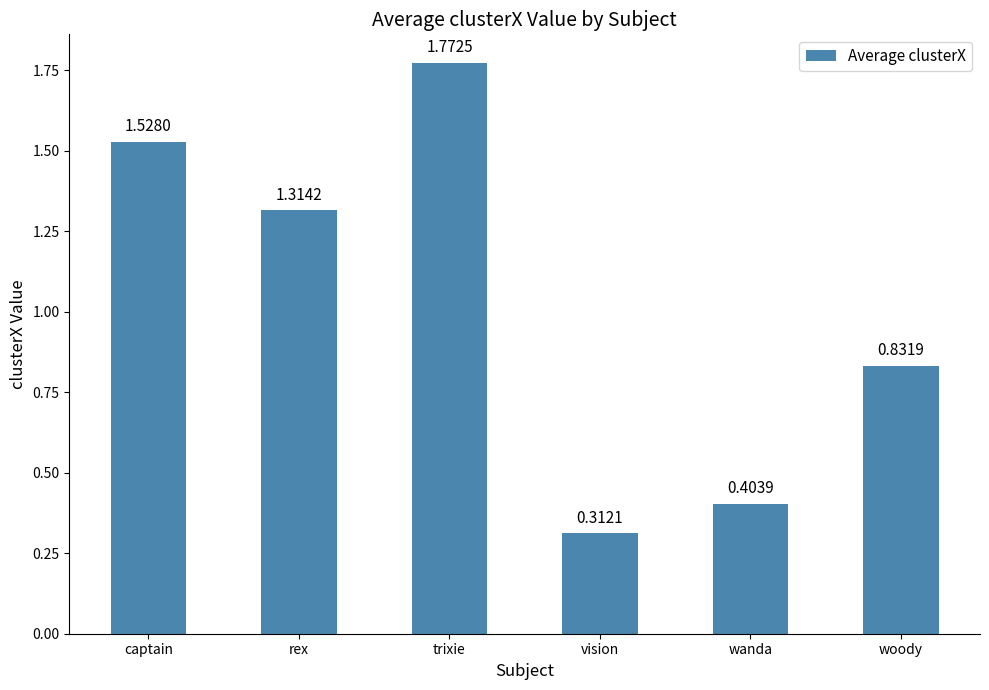

At which label is the value closest to 1?

woody